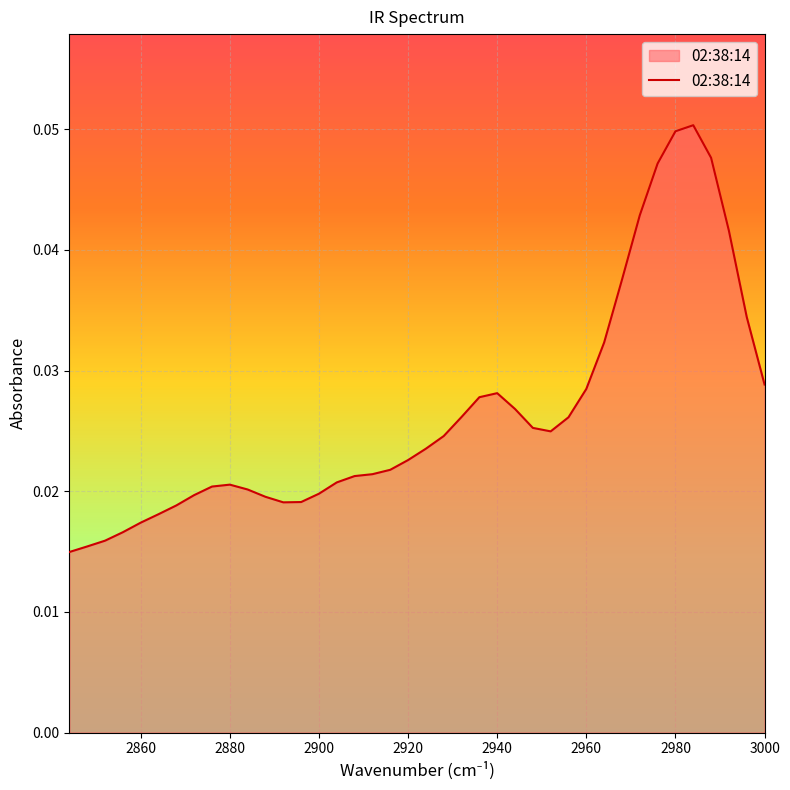

Does the chart display data point markers on the line(s)?

No